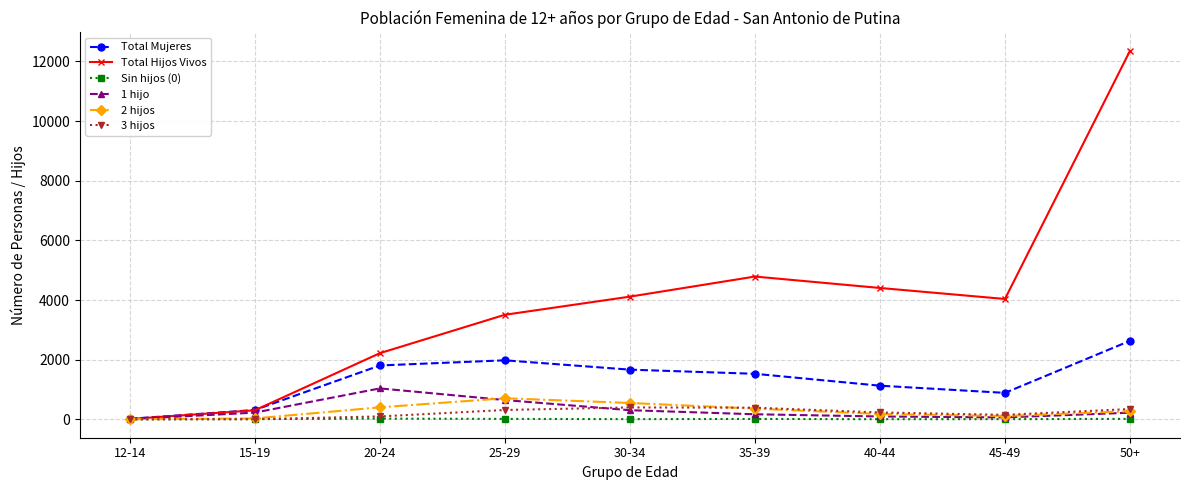

At how many categories does at least one series exceed 7900?

1